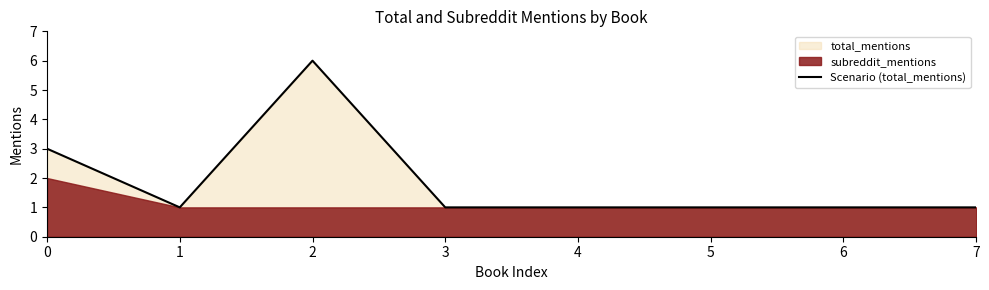

Where is the first local maximum?

2